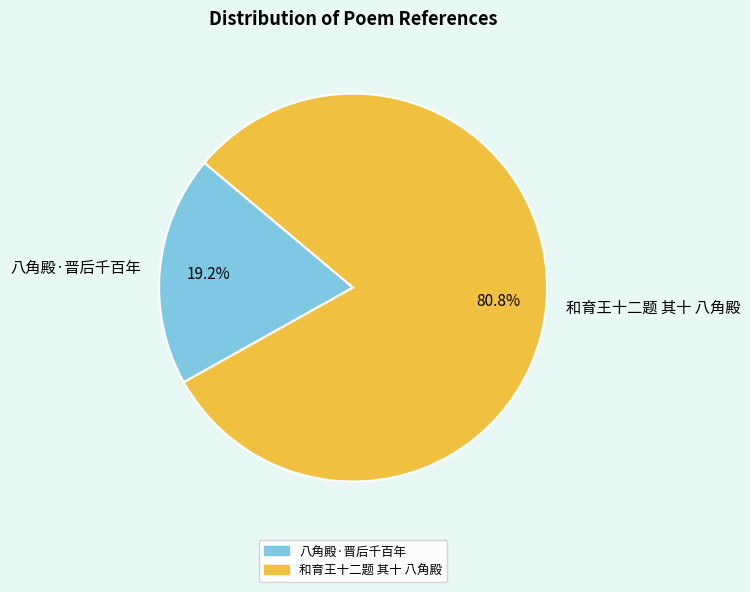

What is the largest slice in the pie chart?

和育王十二题 其十 八角殿